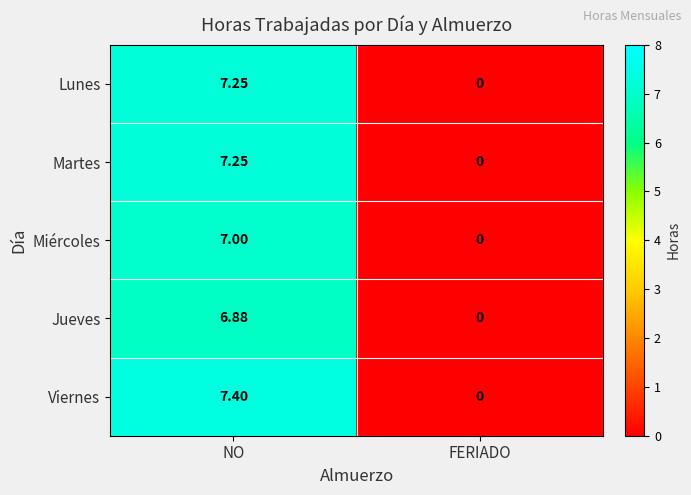

Which category has the lowest value across all series?

FERIADO